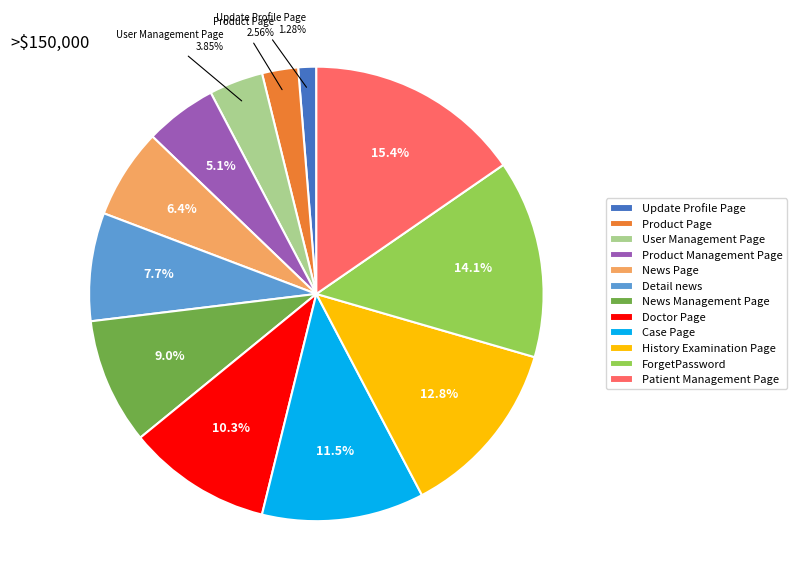

What is the ratio of the value at ForgetPassword to the value at News Page?

2.2